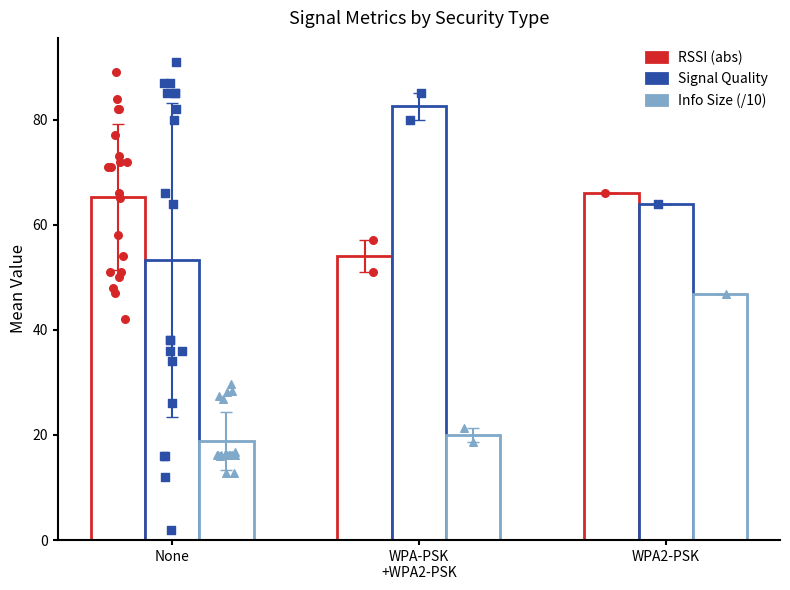

What is the total value across all series at None?

137.4